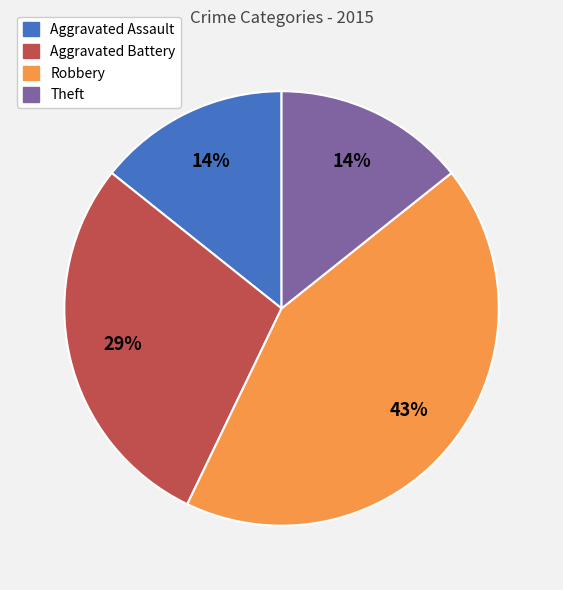

To the nearest percent, what is the difference between the largest and smallest slice percentages?

29%